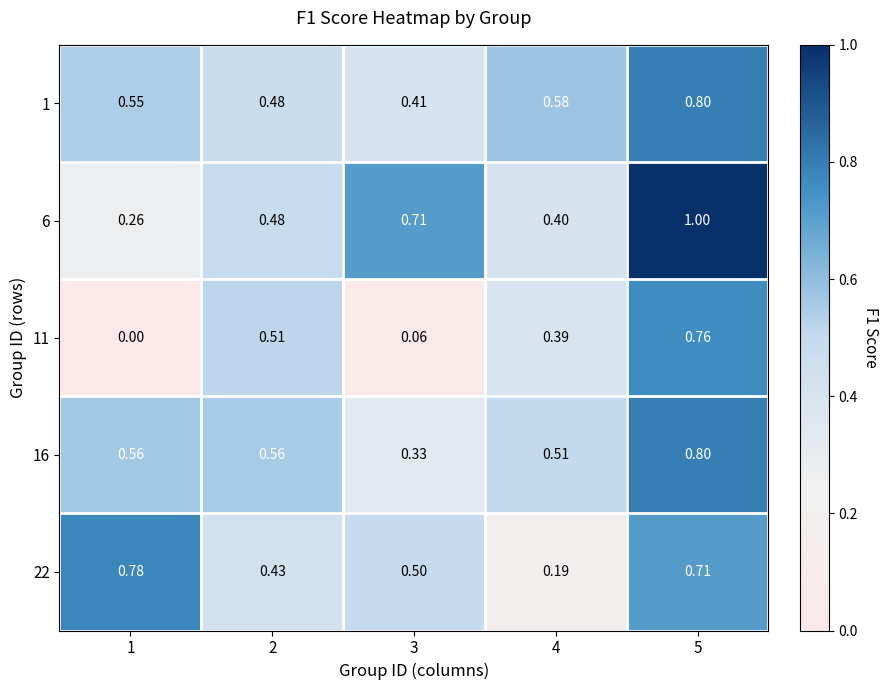

Between 5 and 2, which is larger?

5